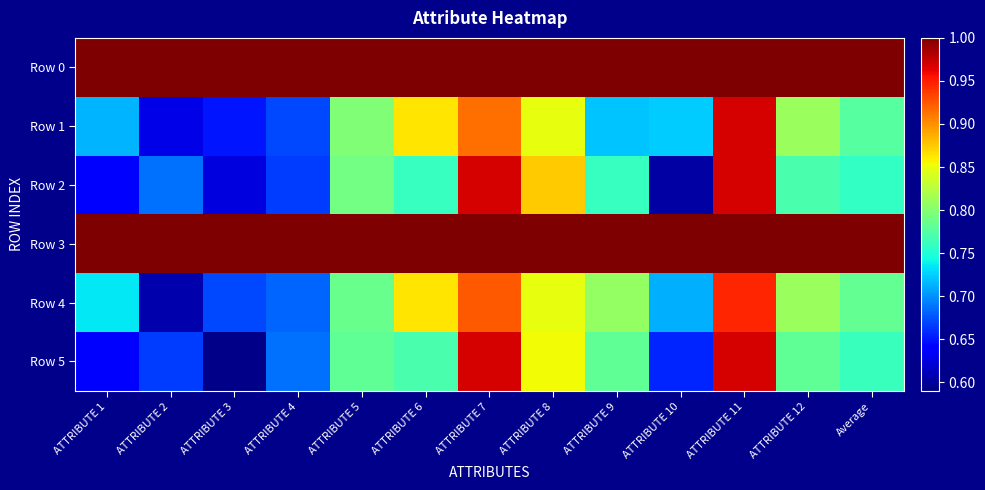

At how many categories does at least one series exceed 0?

13